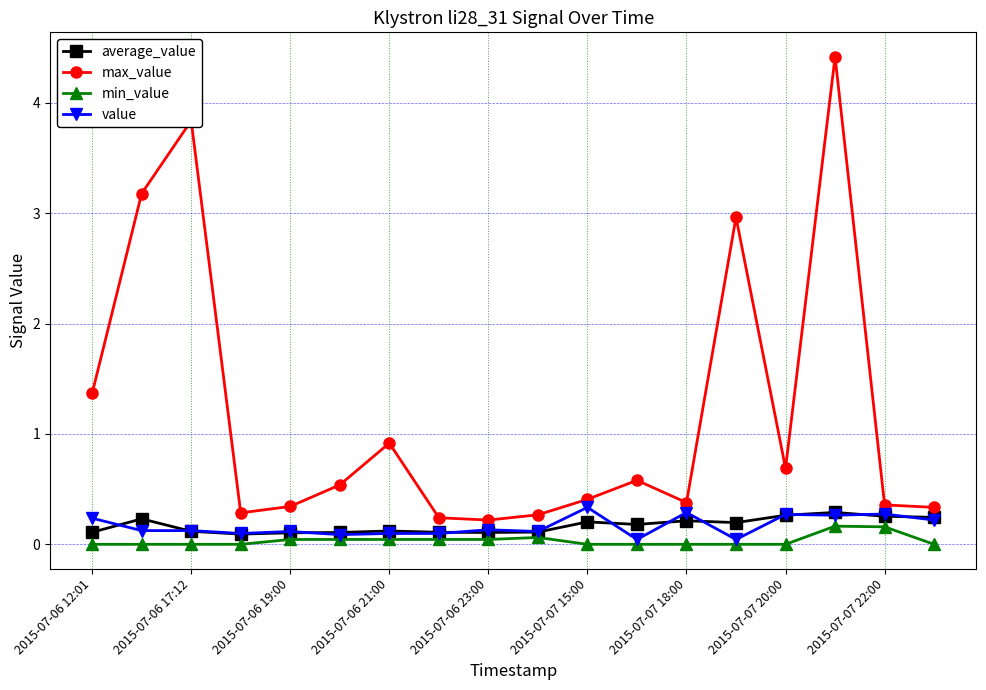

True or false: max_value and average_value cross at least once.

False